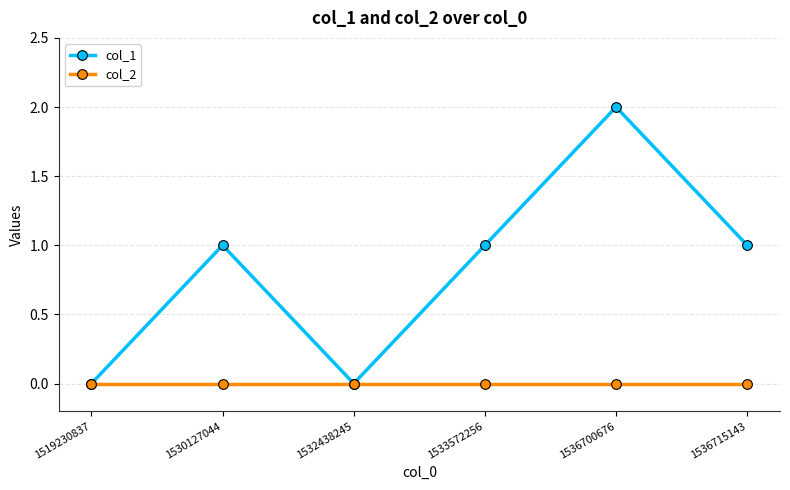

What are all the series names shown in the legend?

col_1, col_2